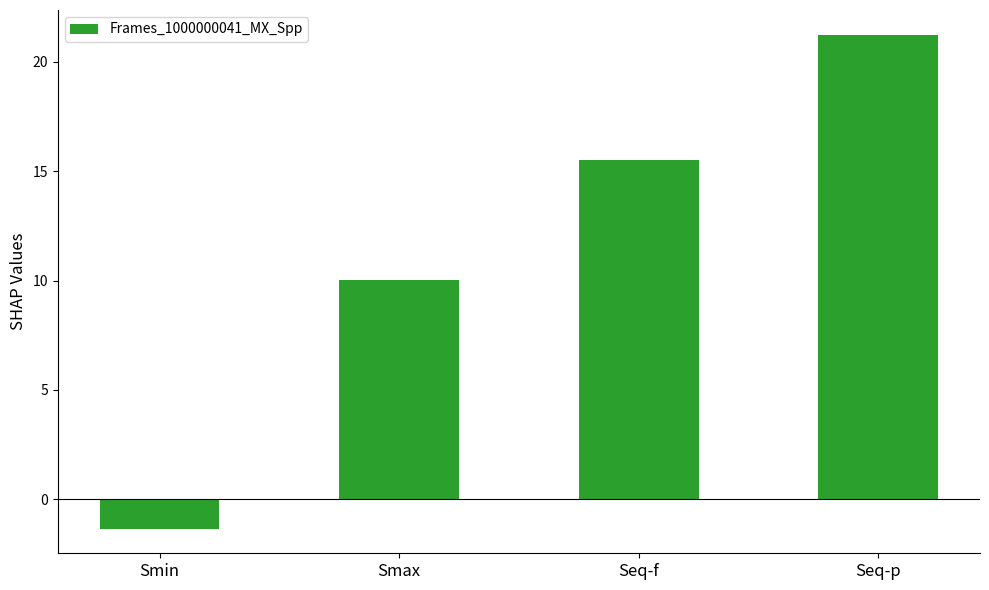

Does the chart contain stacked bars?

No